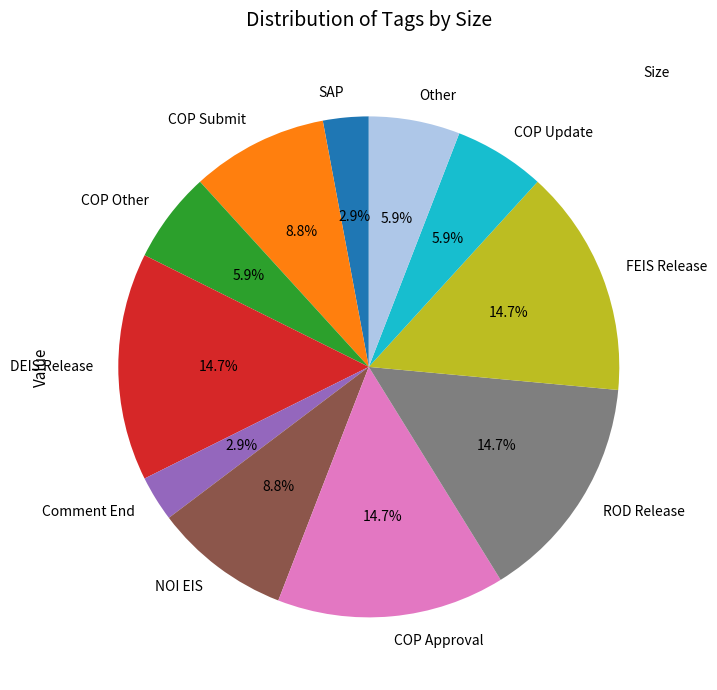

How many segments does this pie chart have?

11